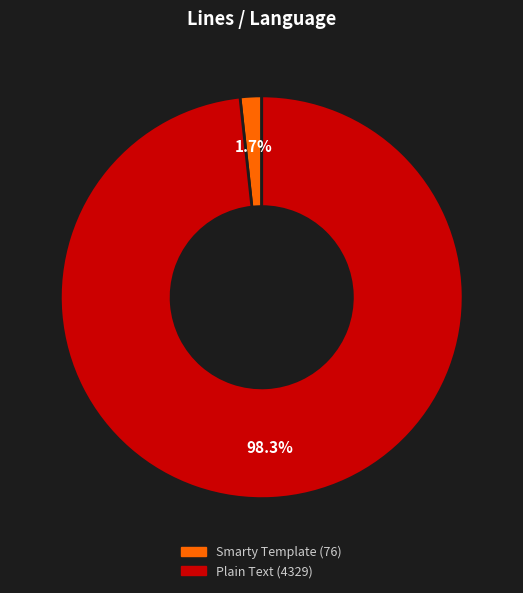

What percentage do Smarty Template and Plain Text together represent?

100.0%